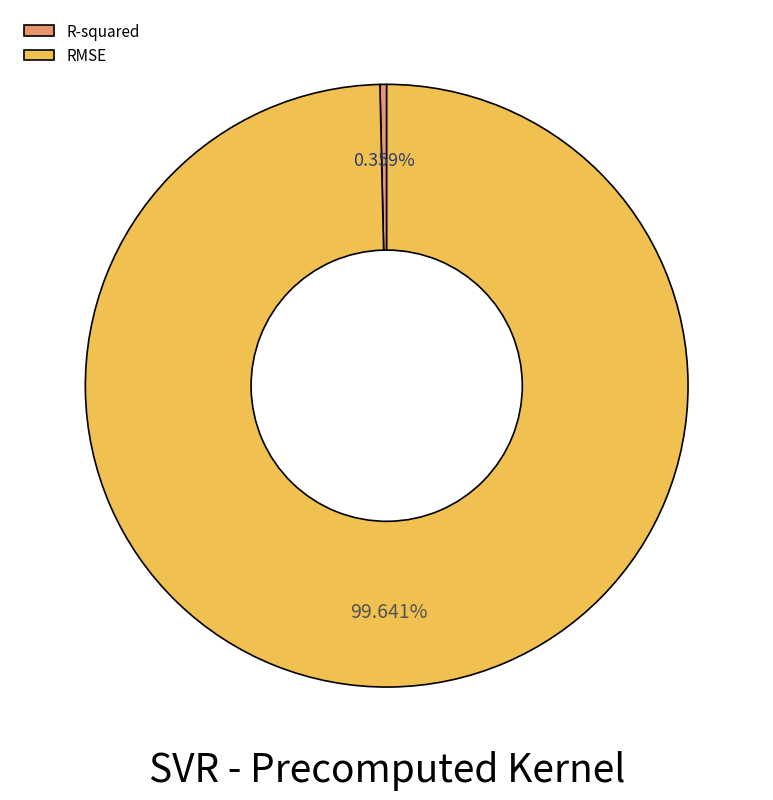

Between R-squared and RMSE, which is larger?

RMSE